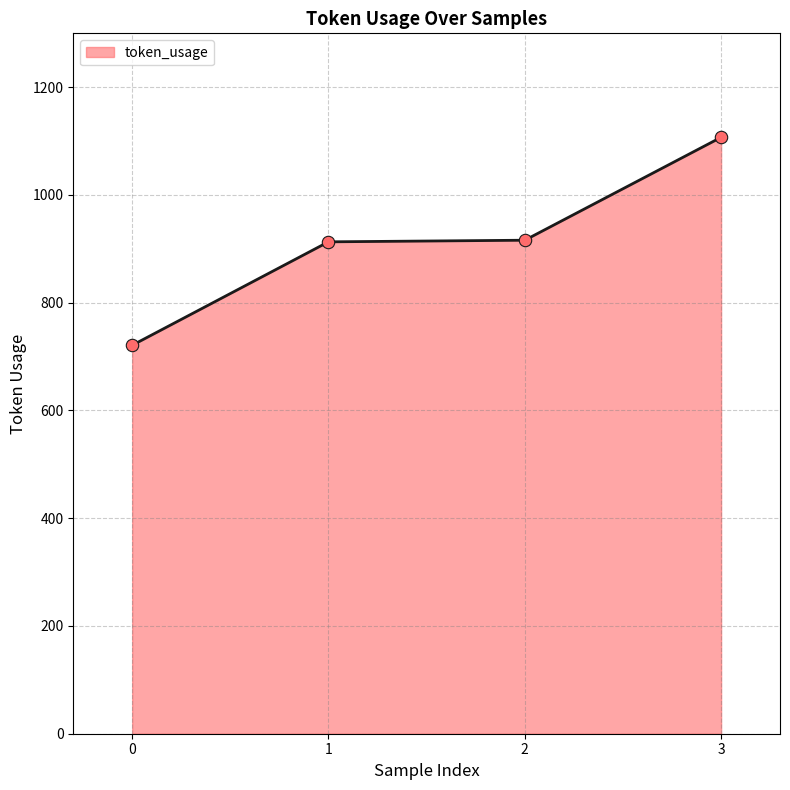

What is the change in value from 0 to 1?

+192